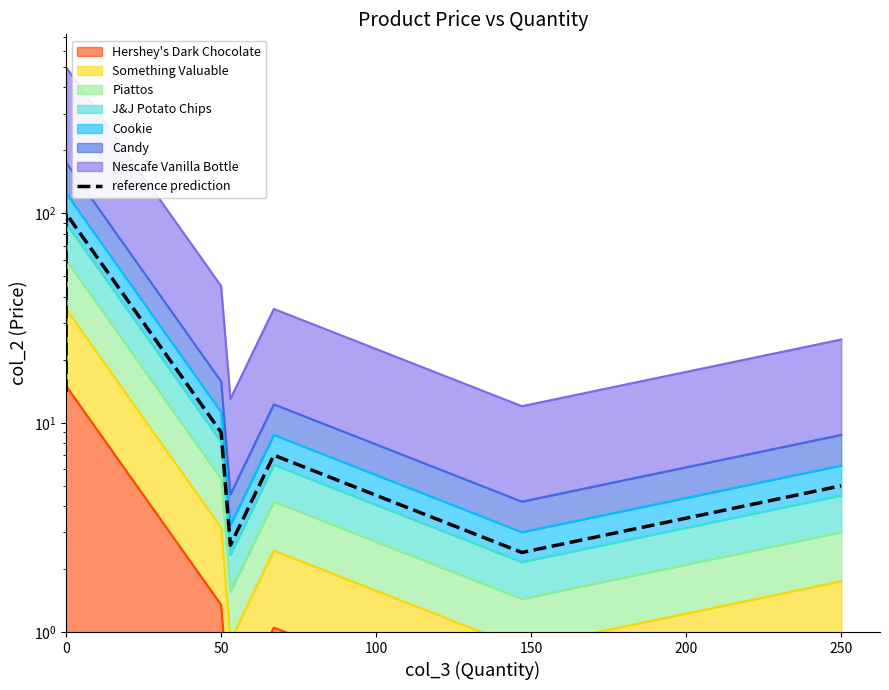

How many lines are shown in the chart?

1